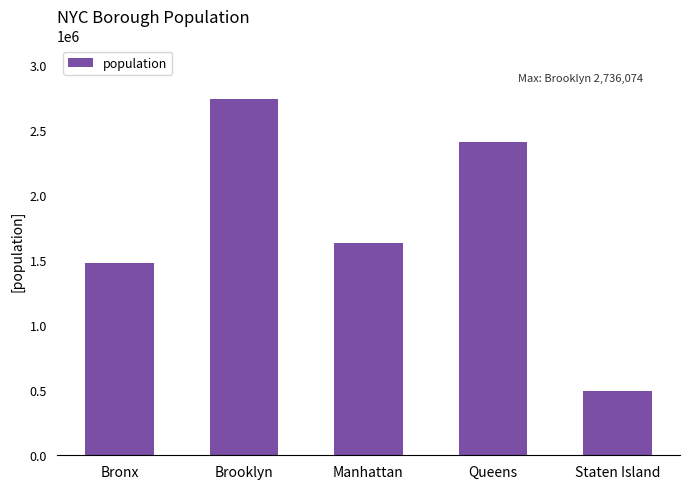

At which category does the chart reach its minimum across all series?

Staten Island